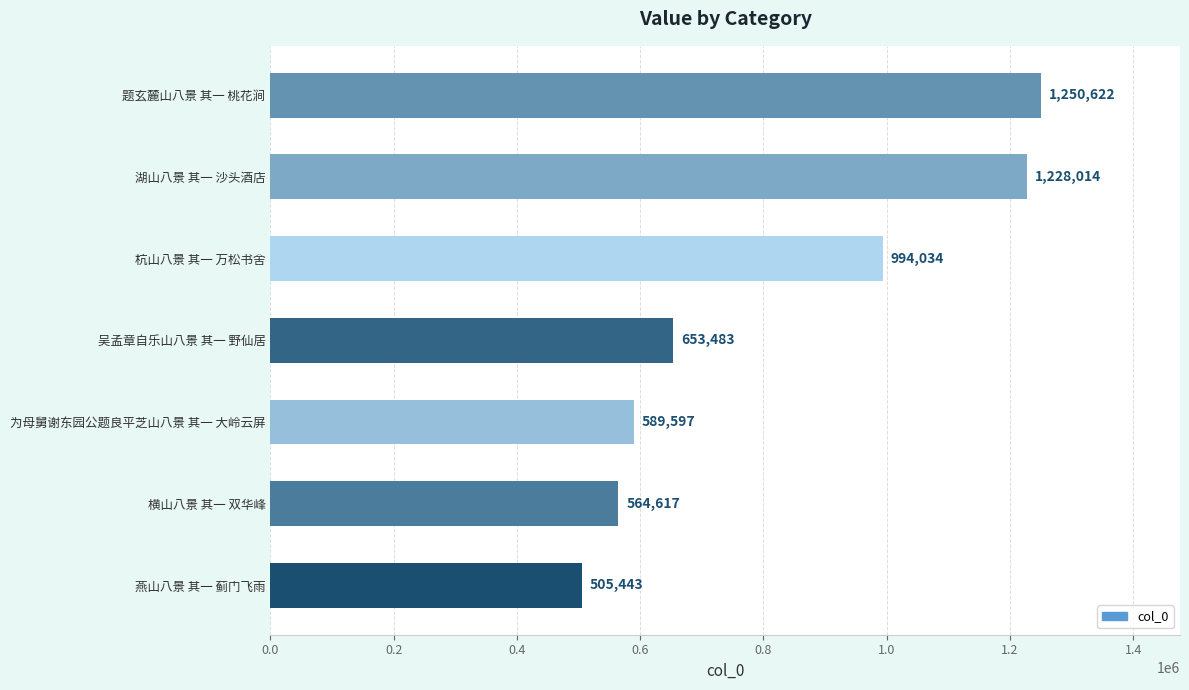

Which has a higher value, 题玄麓山八景 其一 桃花涧 or 杭山八景 其一 万松书舍?

题玄麓山八景 其一 桃花涧